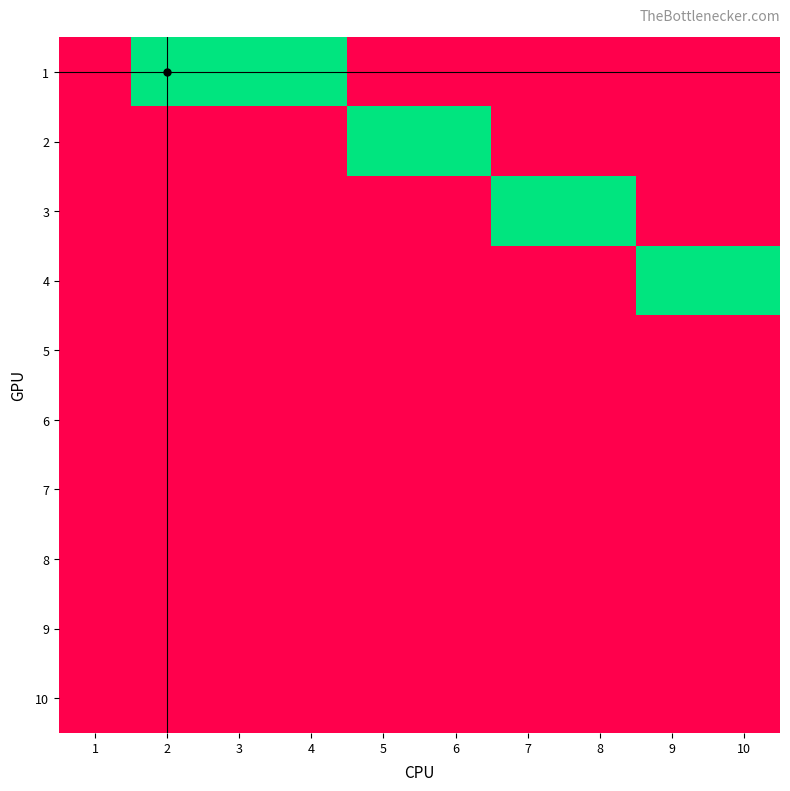

How many series are shown in this chart?

10